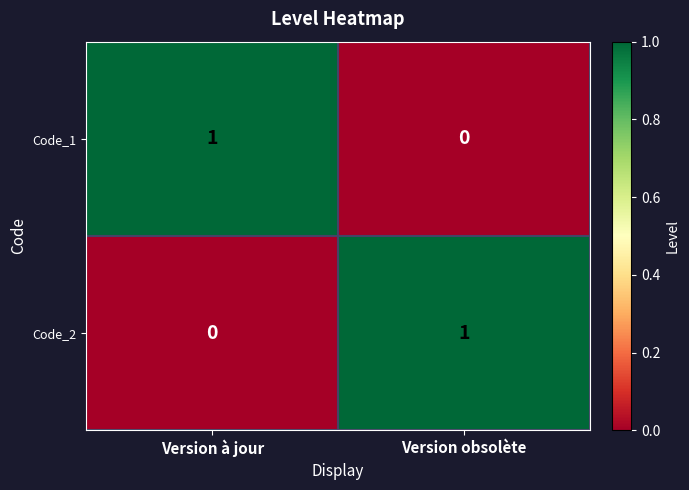

Is the value of Code_2 at Version à jour greater than the value of Code_1 at Version à jour?

No